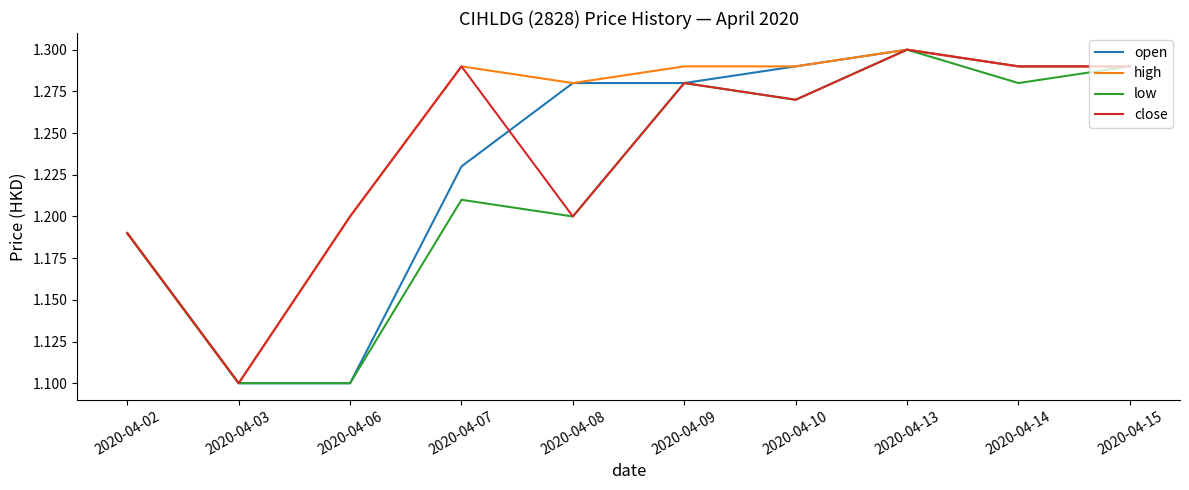

True or false: low has a value of 1.1 at 2020-04-03.

True